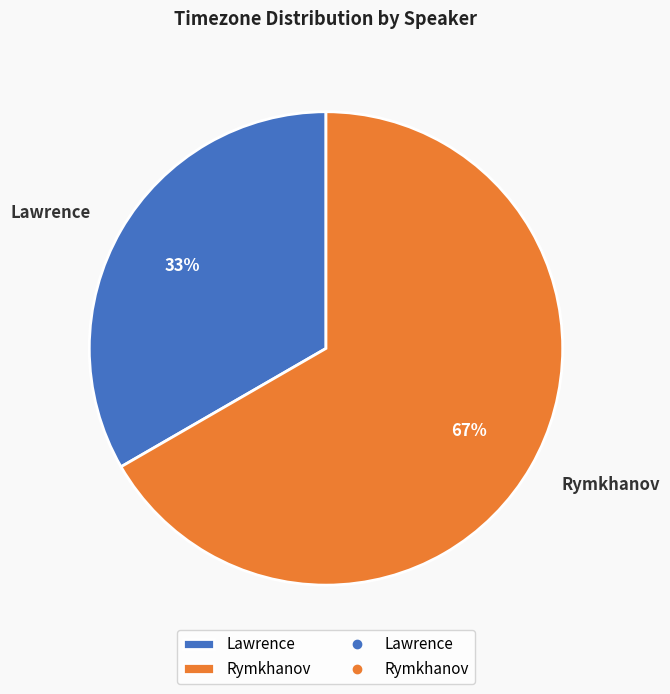

Is there a majority slice in this chart?

Yes